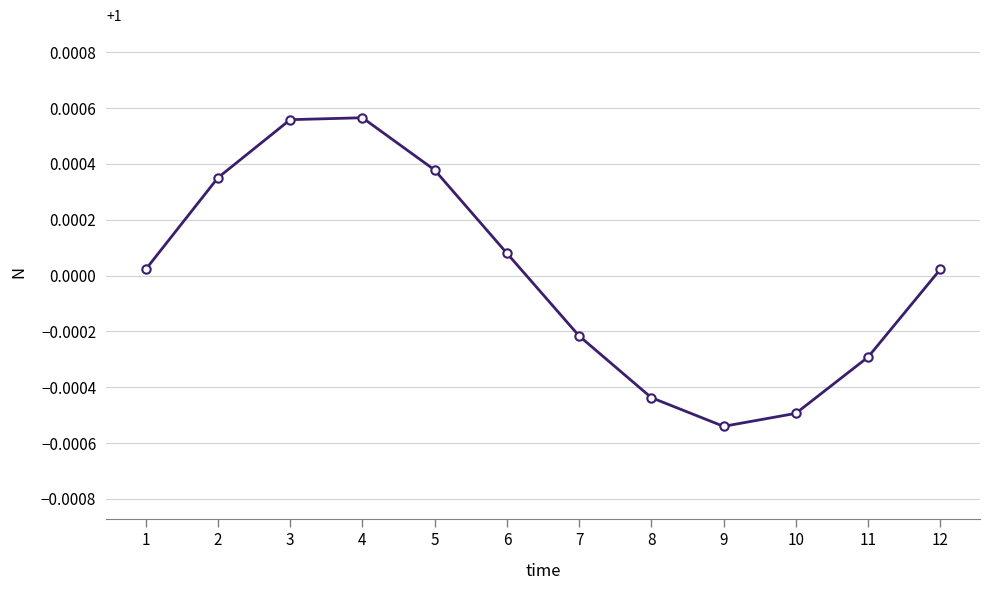

The chart shows a value of 1.6 at 12. True or false?

False